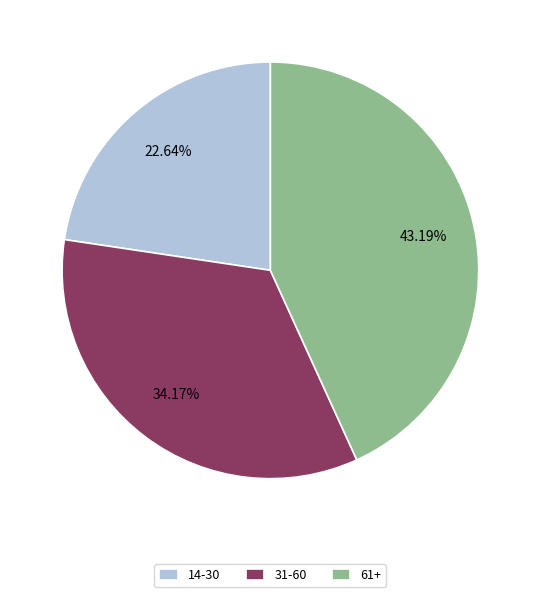

Count the number of slices in the pie.

3